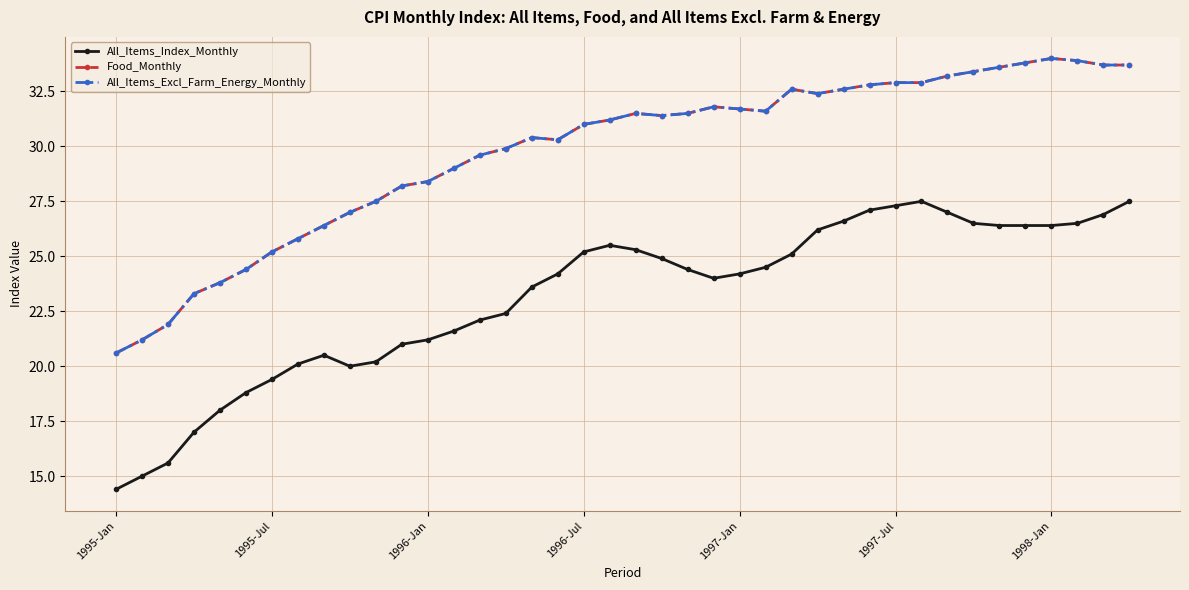

What is the greatest value displayed?

34.0